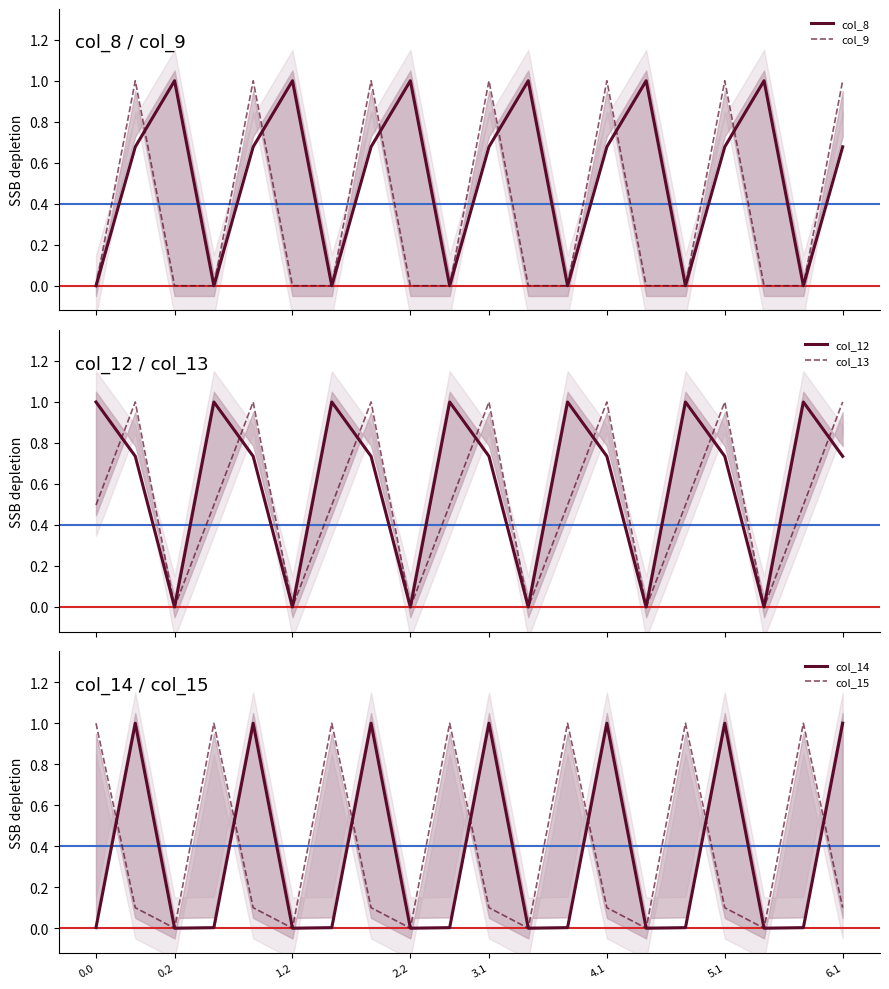

The value of col_15 at 6.1 is 0.1. True or false?

True